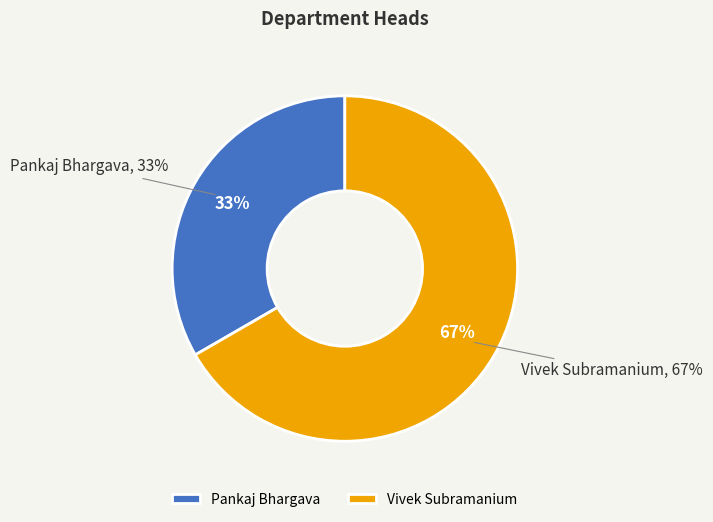

What is the change in value from Pankaj Bhargava to Vivek Subramanium?

+1